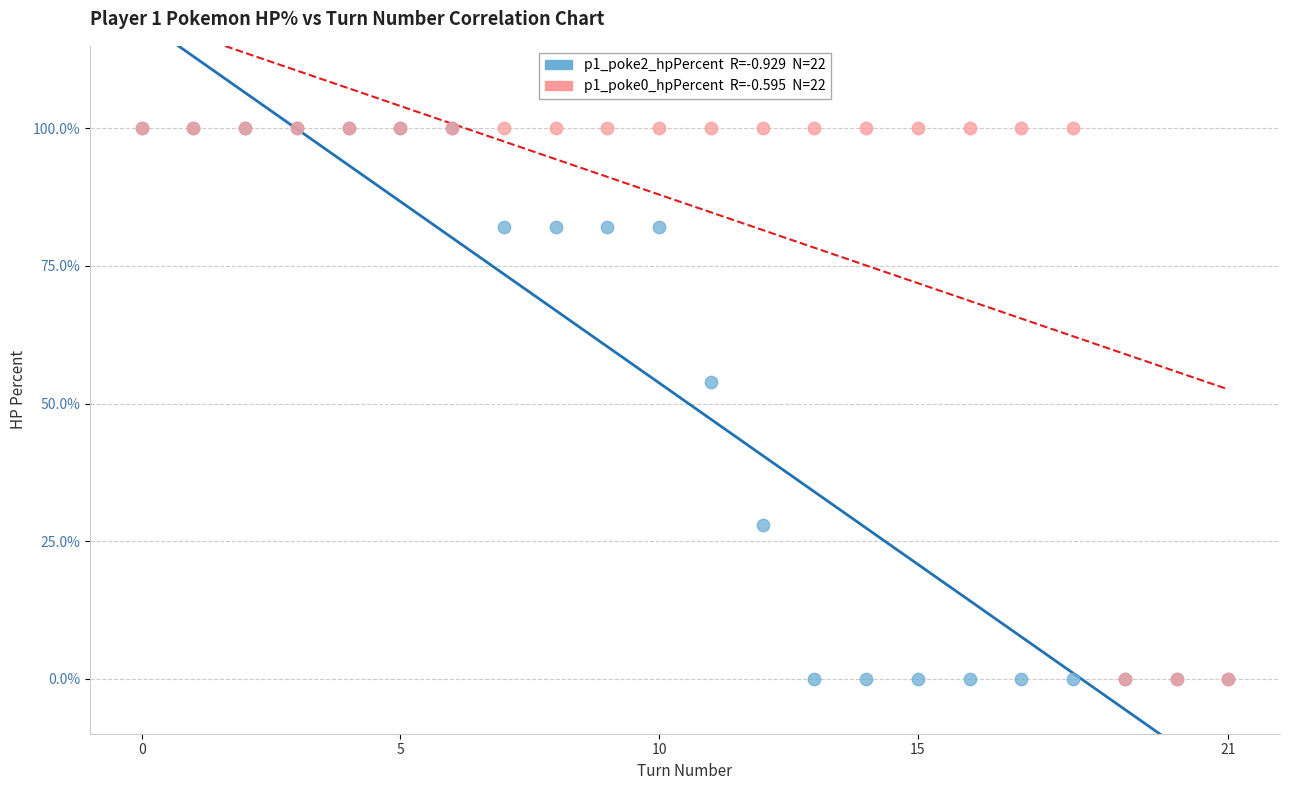

Across all series, what Y value is closest to 50?

54